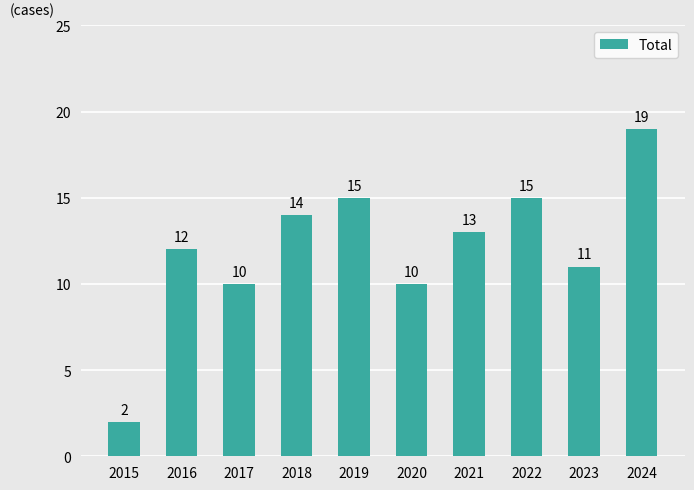

Are the bars grouped side by side (vs. stacked)?

No